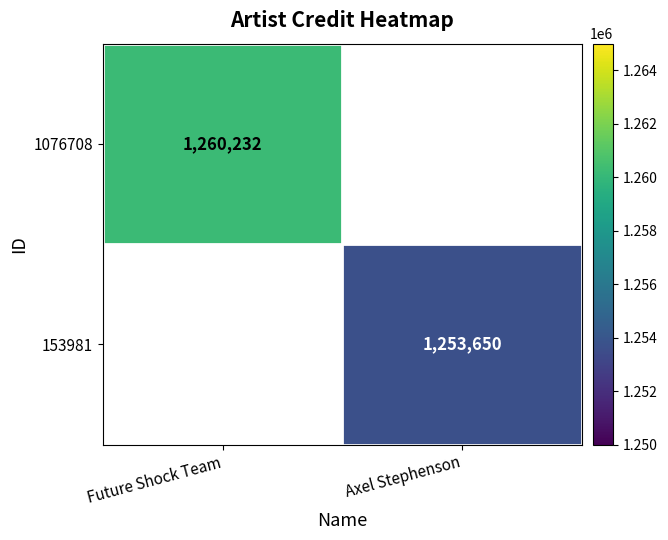

Is the value of 1076708 at Future Shock Team greater than the value of 153981 at Axel Stephenson?

Yes